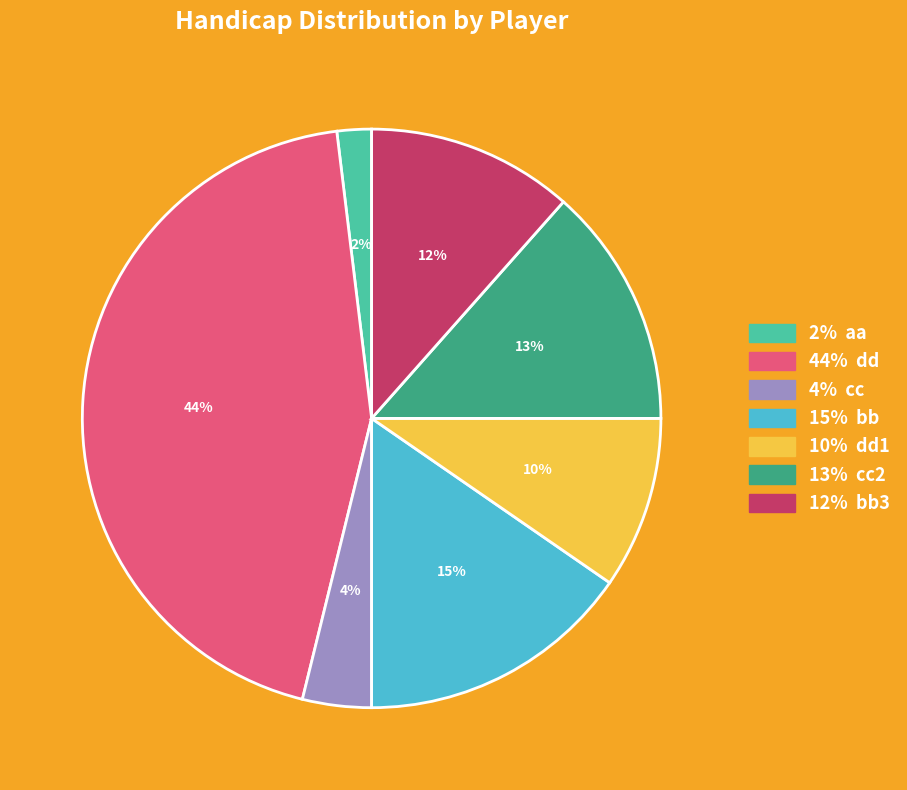

Is it true that 12% bb3 is 6% of the pie?

False